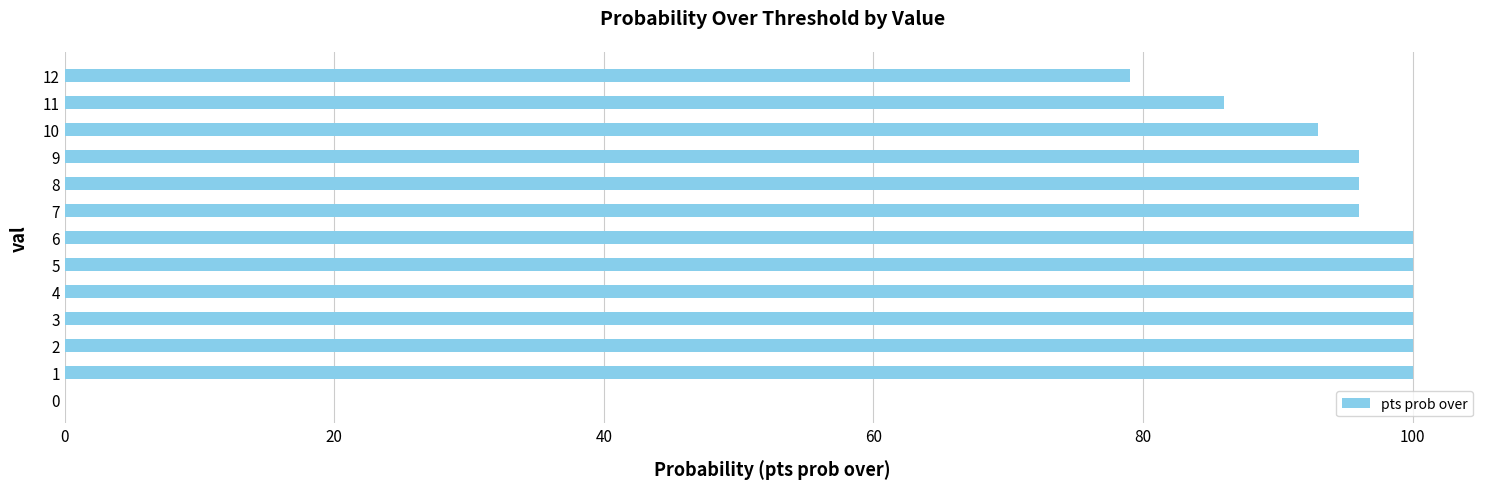

What is the sum of the values at 6 and 12?

179